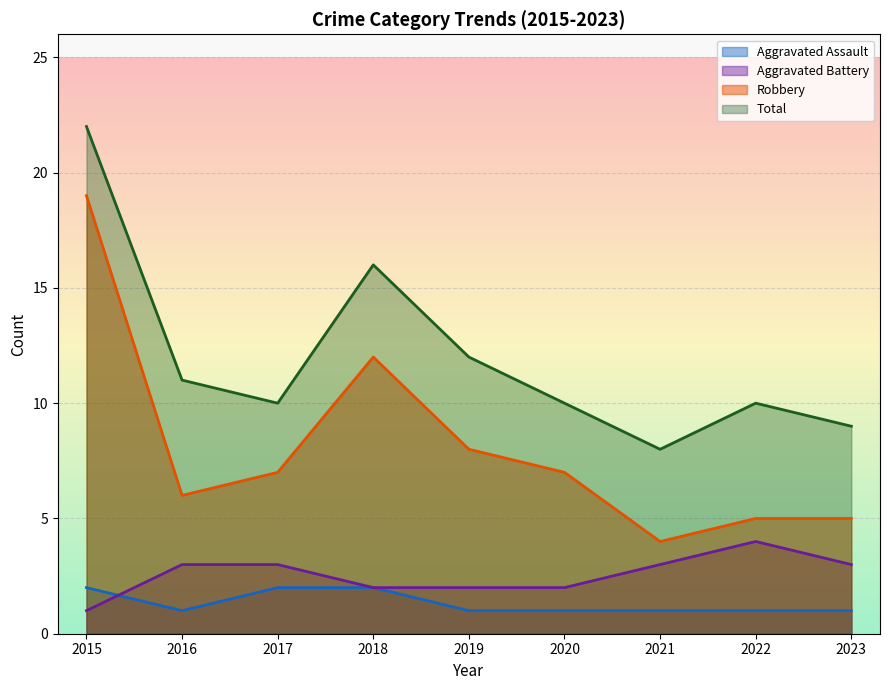

What is the highest value of the Total series?

22